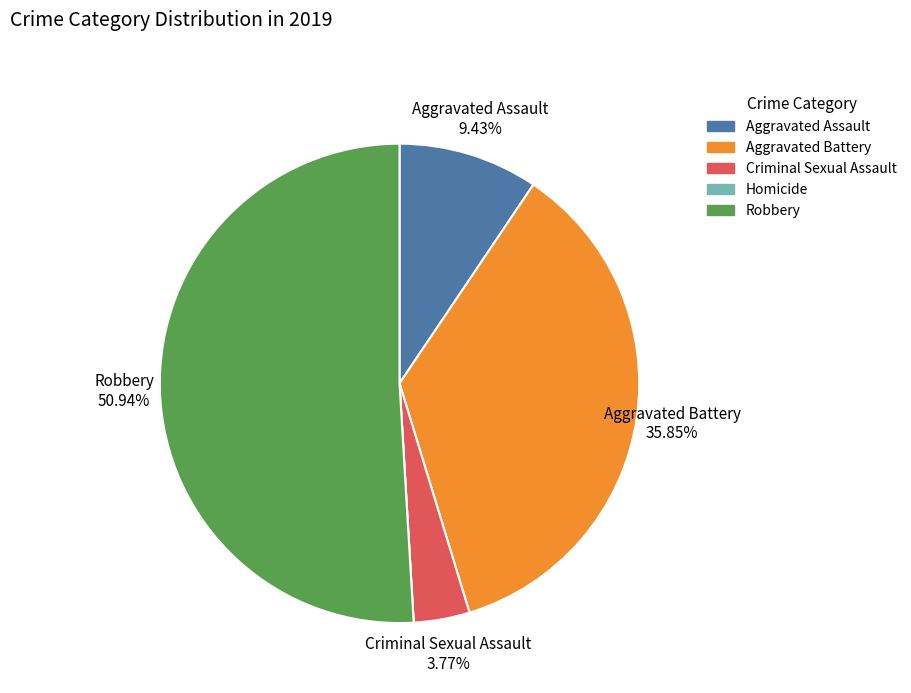

What is the ratio of the value at Aggravated Battery to the value at Criminal Sexual Assault?

9.5